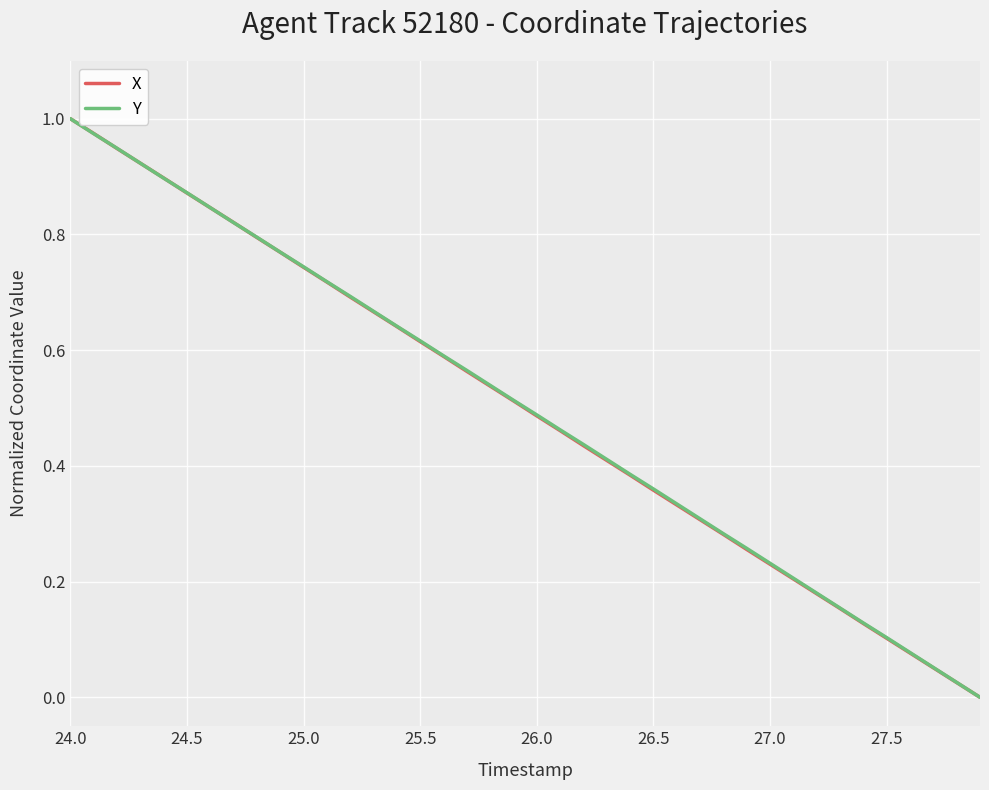

What is the greatest value displayed?

1.0